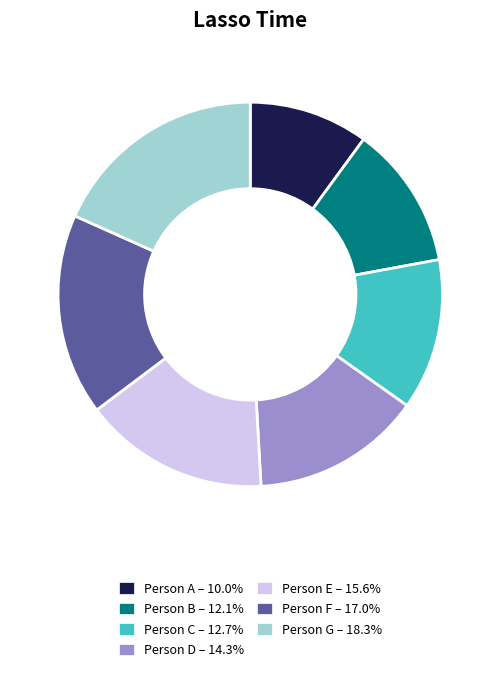

Does Person C represent more than half of the total?

No